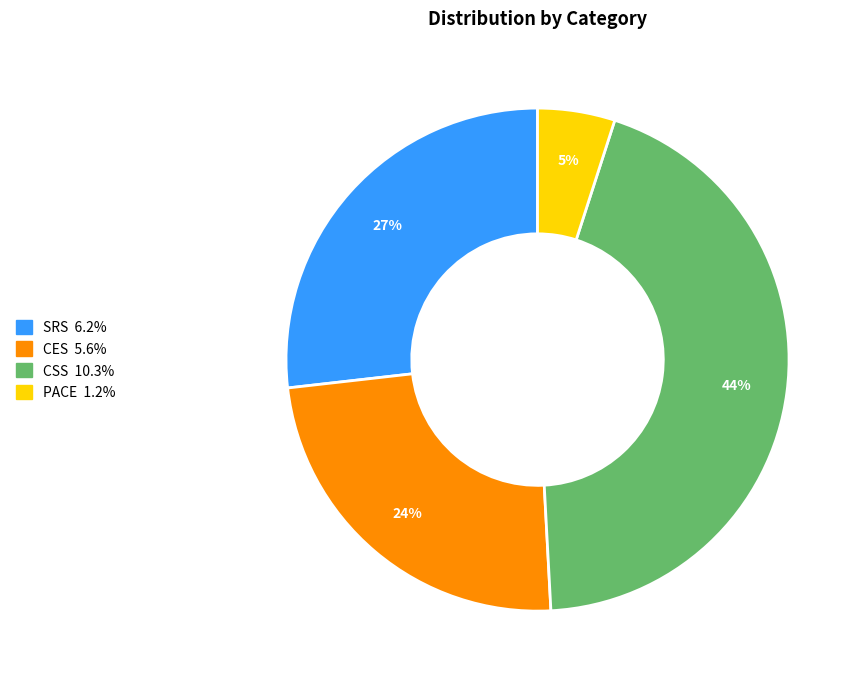

To the nearest percent, what portion does CES represent?

24%